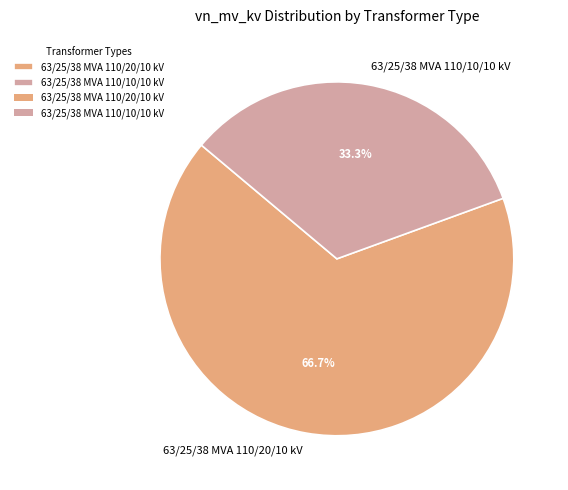

Which has a higher value, 63/25/38 MVA 110/20/10 kV or 63/25/38 MVA 110/10/10 kV?

63/25/38 MVA 110/20/10 kV